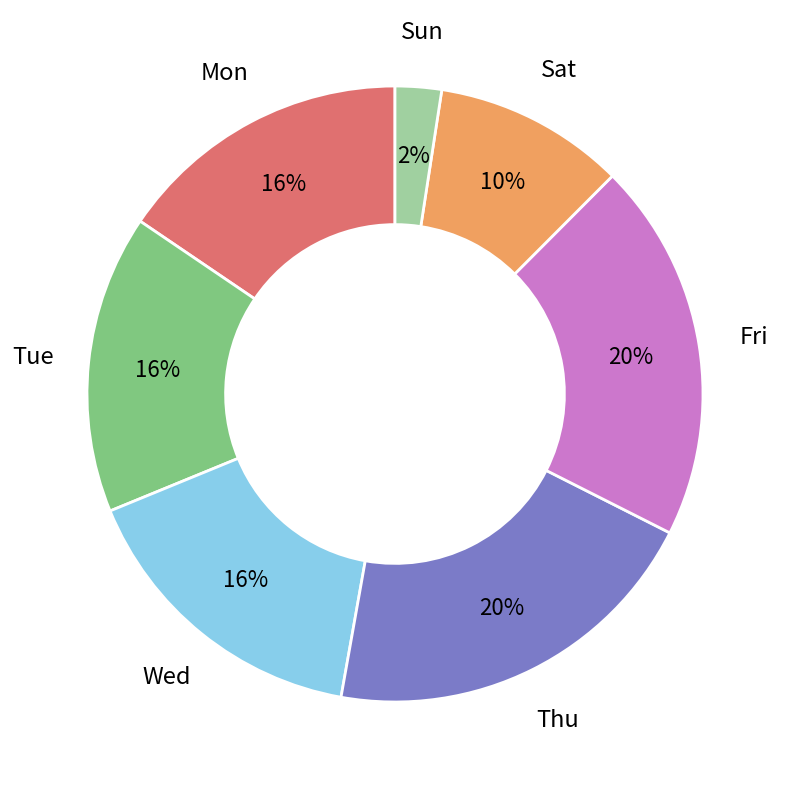

Is there a majority slice in this chart?

No